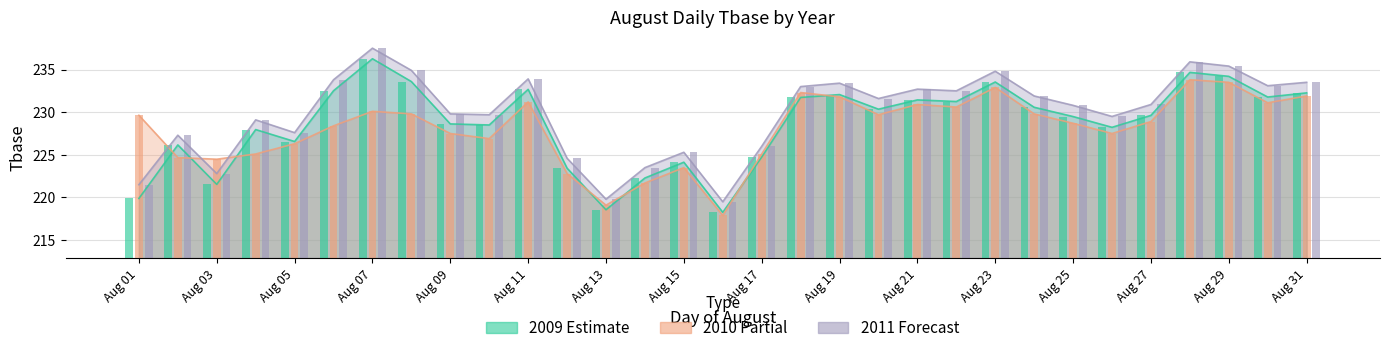

Which category has the highest value across all series?

Aug 07